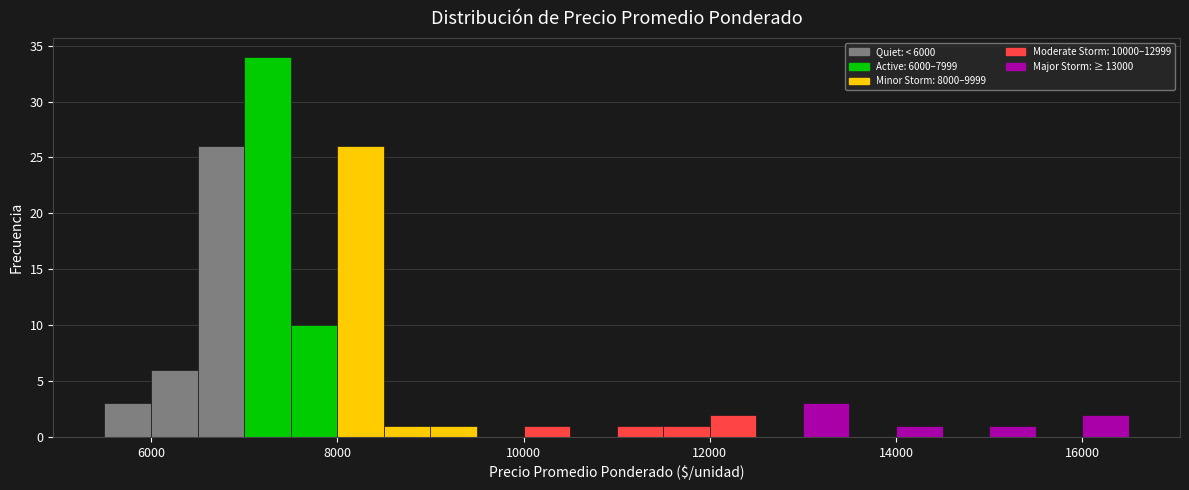

Around what value on the x-axis is the tallest bar? Give the approximate position of its centre, as read against the axis.

7200